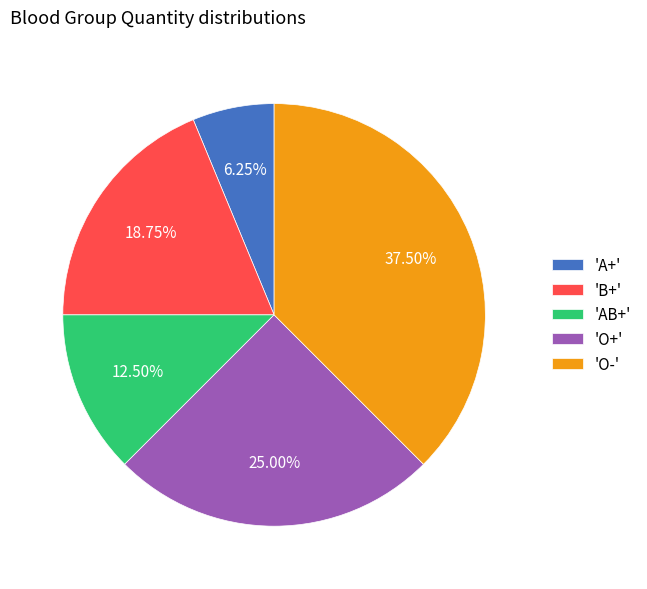

Does any single category account for the majority?

No